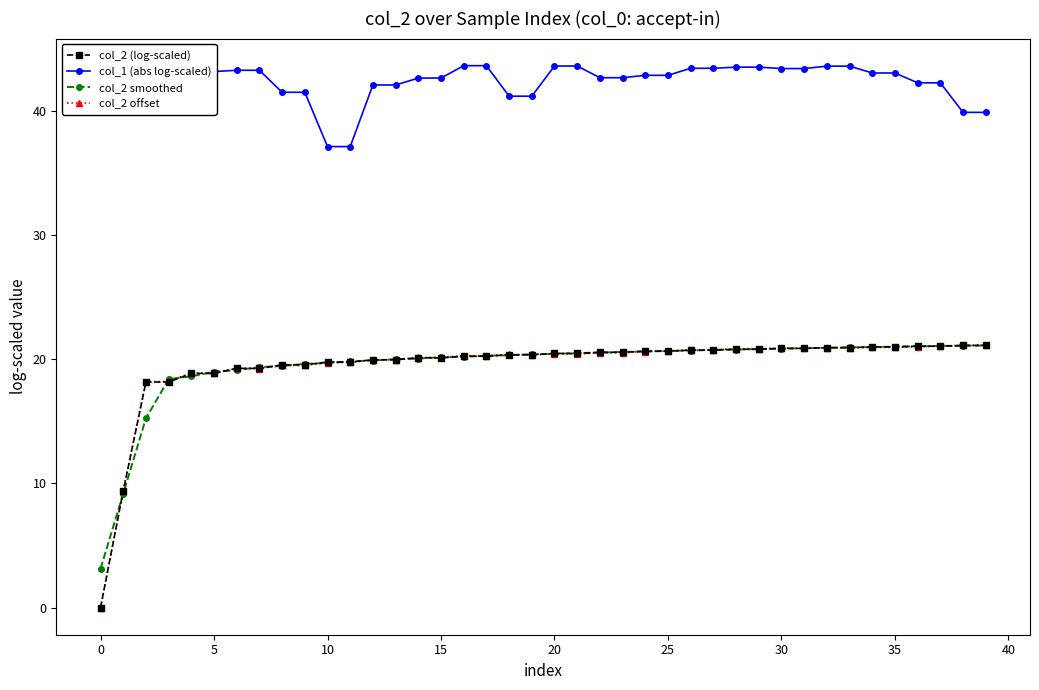

At how many categories does at least one series exceed 9?

40